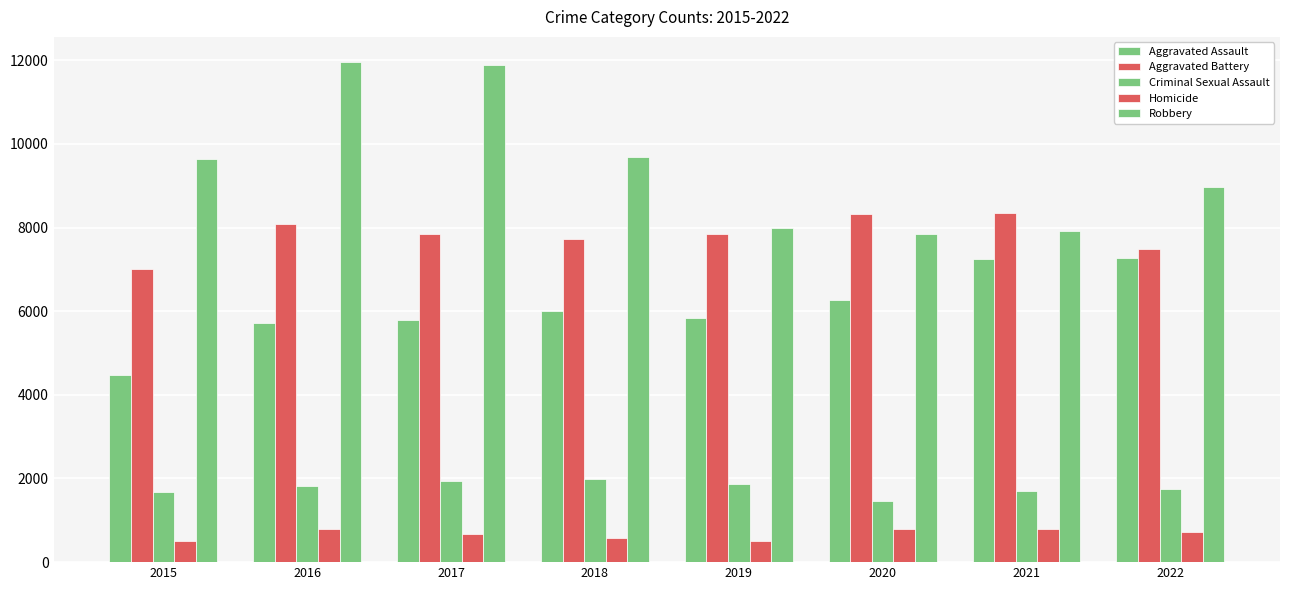

True or false: Criminal Sexual Assault has a value of 1456 at 2020.

True